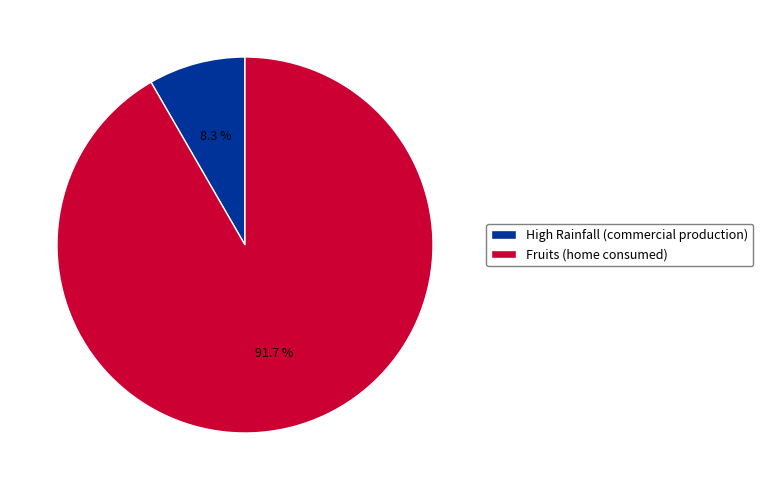

Which has a higher value, High Rainfall (commercial production) or Fruits (home consumed)?

Fruits (home consumed)